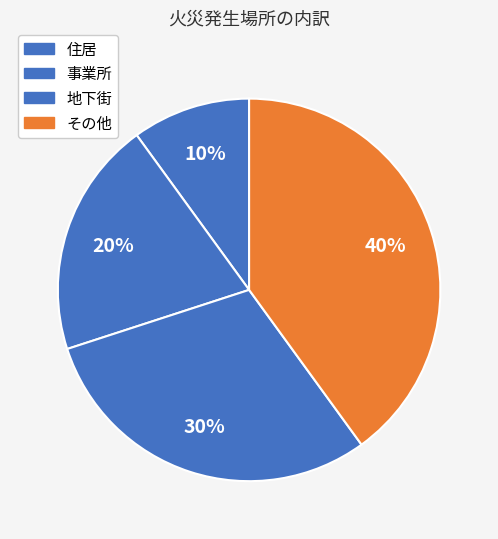

What percentage is the 地下街 slice, to the nearest percent?

30%